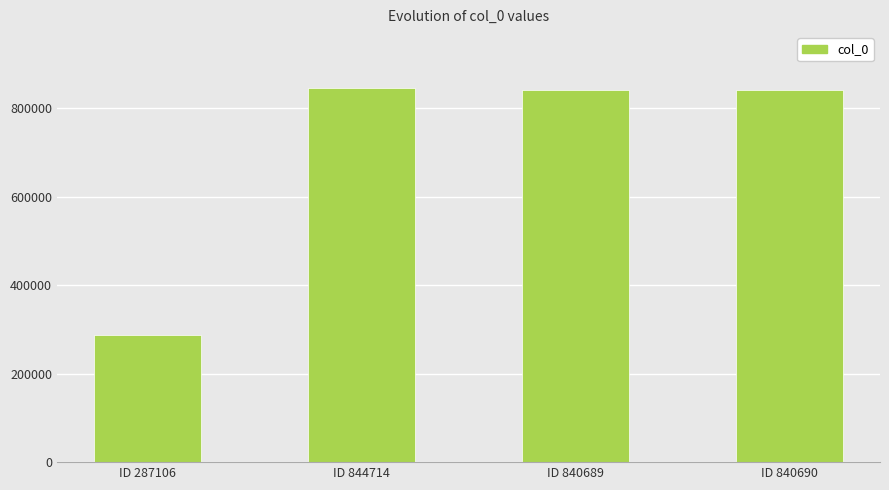

What is the greatest value displayed?

844714